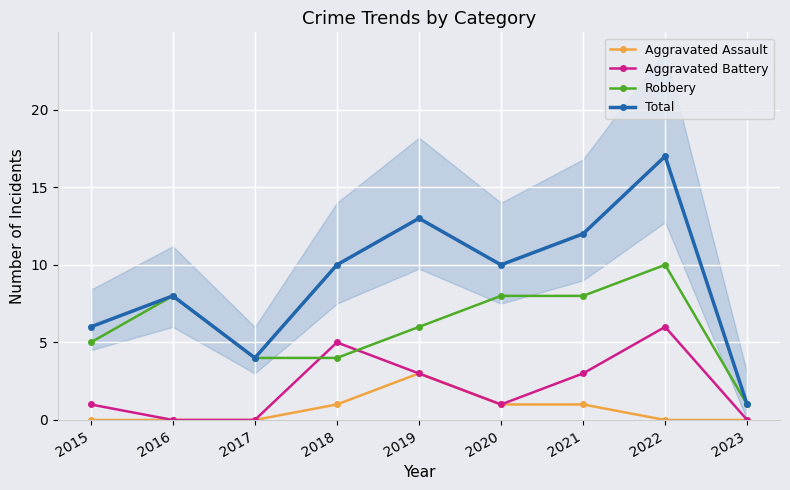

Rank the series at 2019 from lowest to highest value.

Aggravated Assault, Aggravated Battery, Robbery, Total